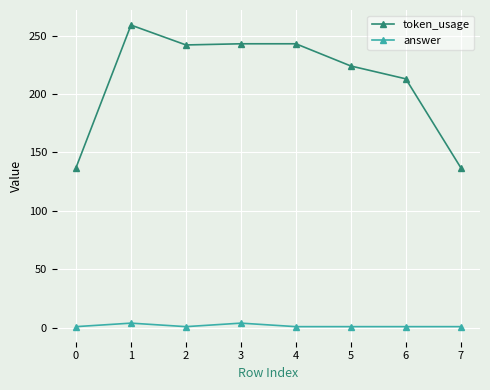

What is the maximum value shown in the chart?

259